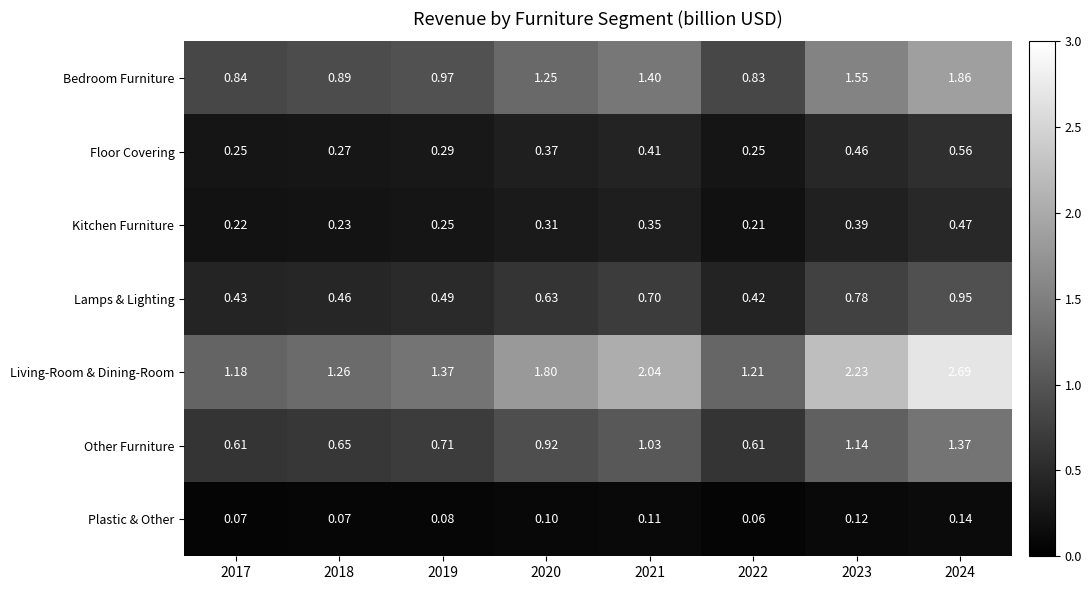

Which series has the largest total across all categories?

Living-Room & Dining-Room